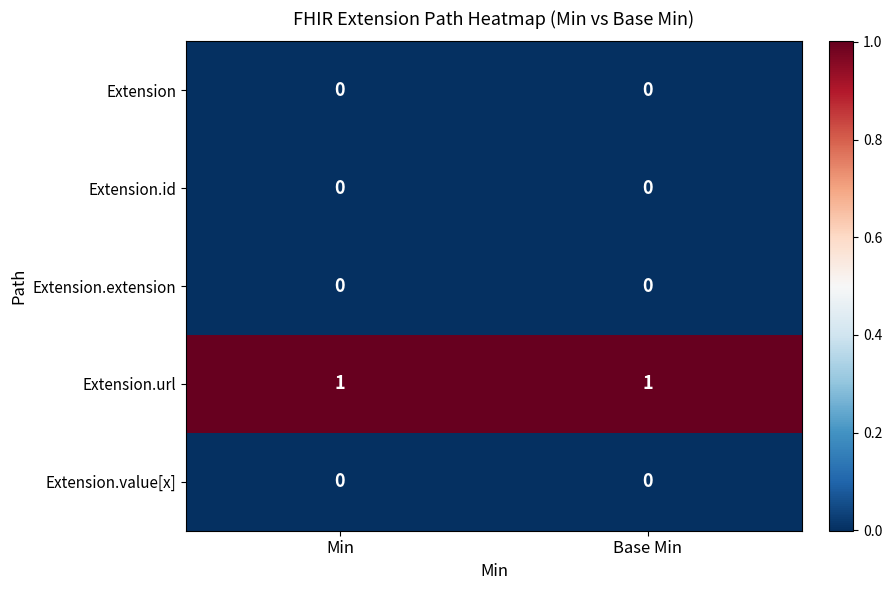

Which series has the largest total across all categories?

Extension.url